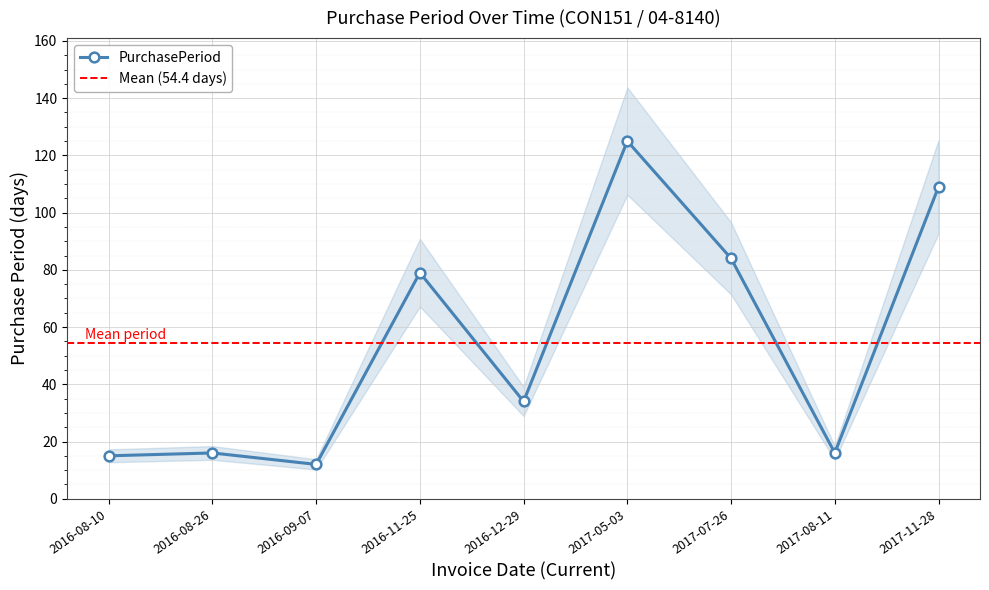

What is the greatest value displayed?

125